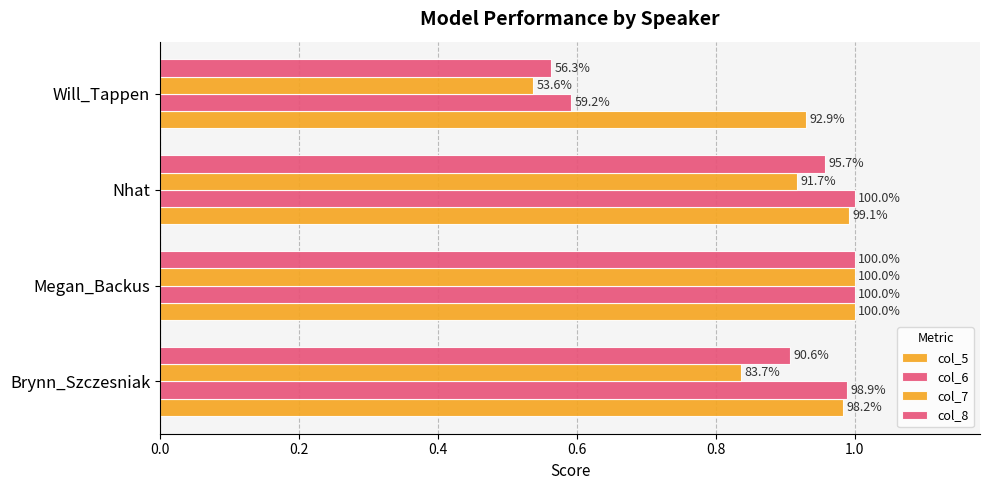

Which series has the largest total across all categories?

col_5